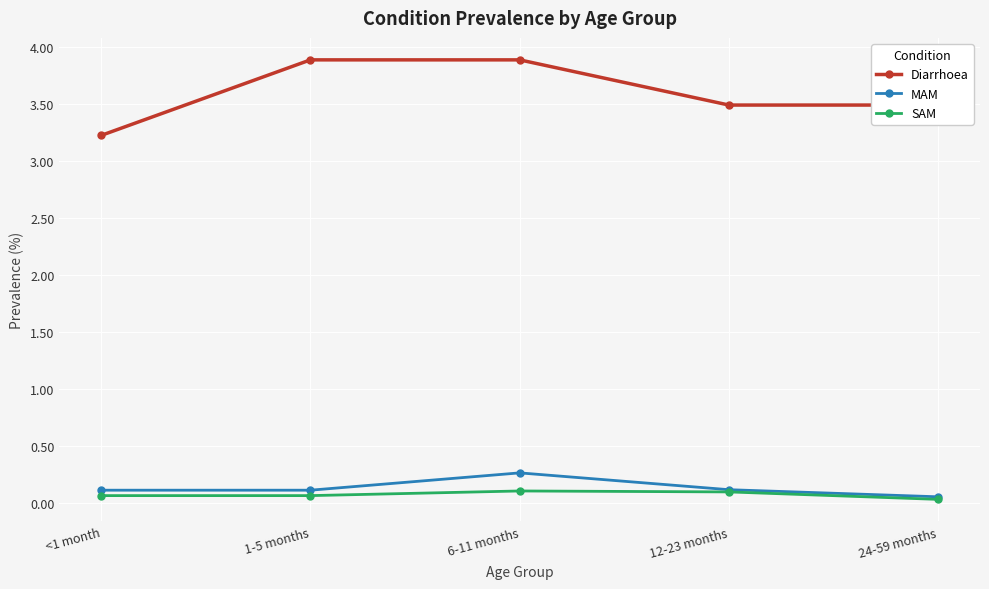

True or false: MAM and Diarrhoea intersect in this chart.

False